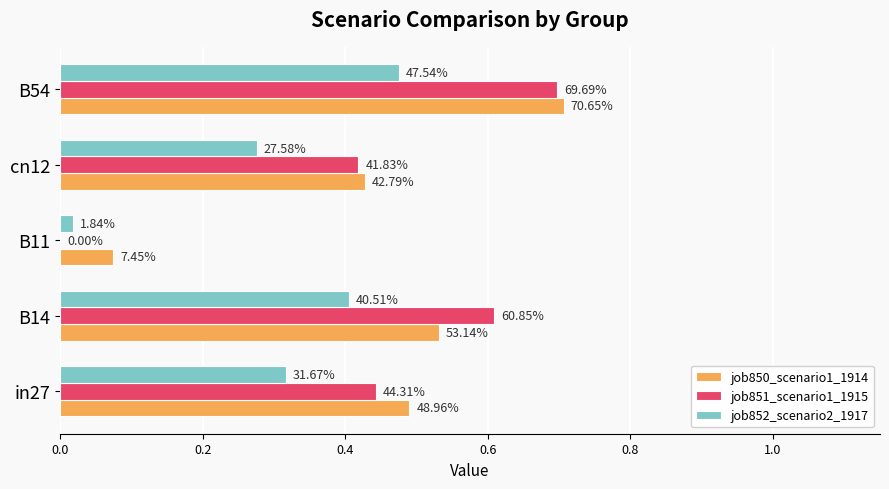

Reading left to right, extract all data points from this chart.

job850_scenario1_1914: 0.5	0.5	0.1	0.4	0.7
job851_scenario1_1915: 0.4	0.6	0.0	0.4	0.7
job852_scenario2_1917: 0.3	0.4	0.0	0.3	0.5